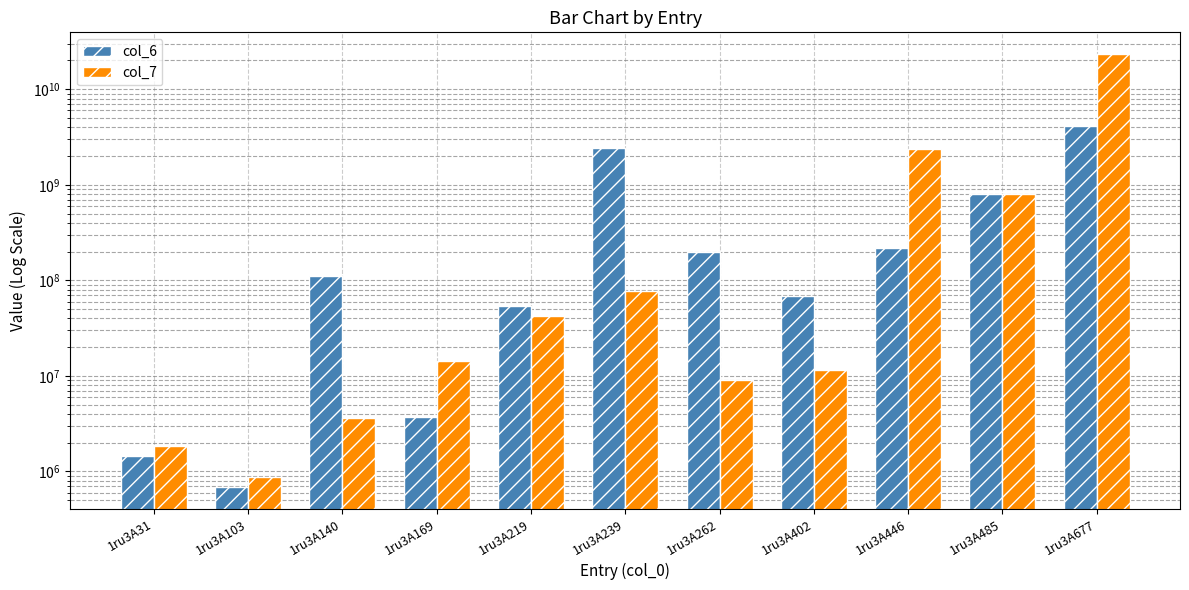

What is the average value of the col_7 series?

2430551048.9